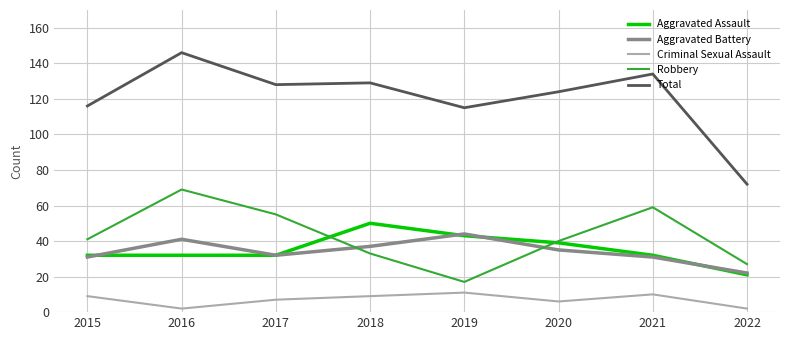

After their last crossing, which series has the higher values: Robbery or Aggravated Battery?

Robbery